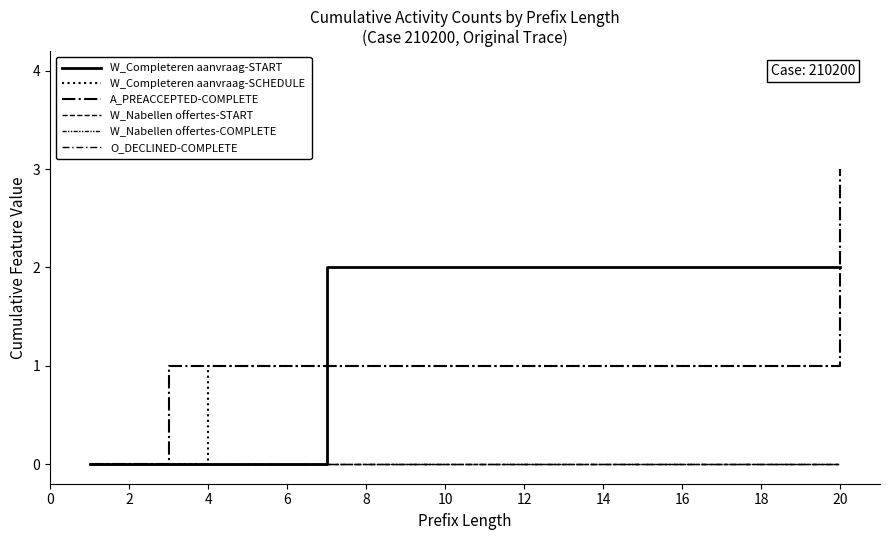

Which category has the highest value in the W_Completeren aanvraag-SCHEDULE series?

4